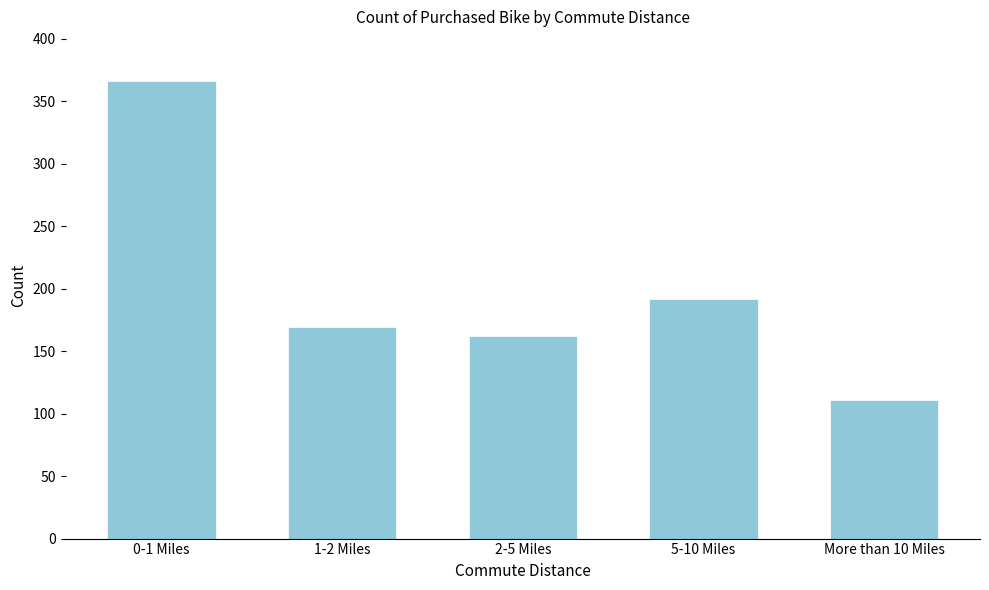

Reading right to left, what are all the values shown in this chart?

More than 10 Miles=111	5-10 Miles=192	2-5 Miles=162	1-2 Miles=169	0-1 Miles=366